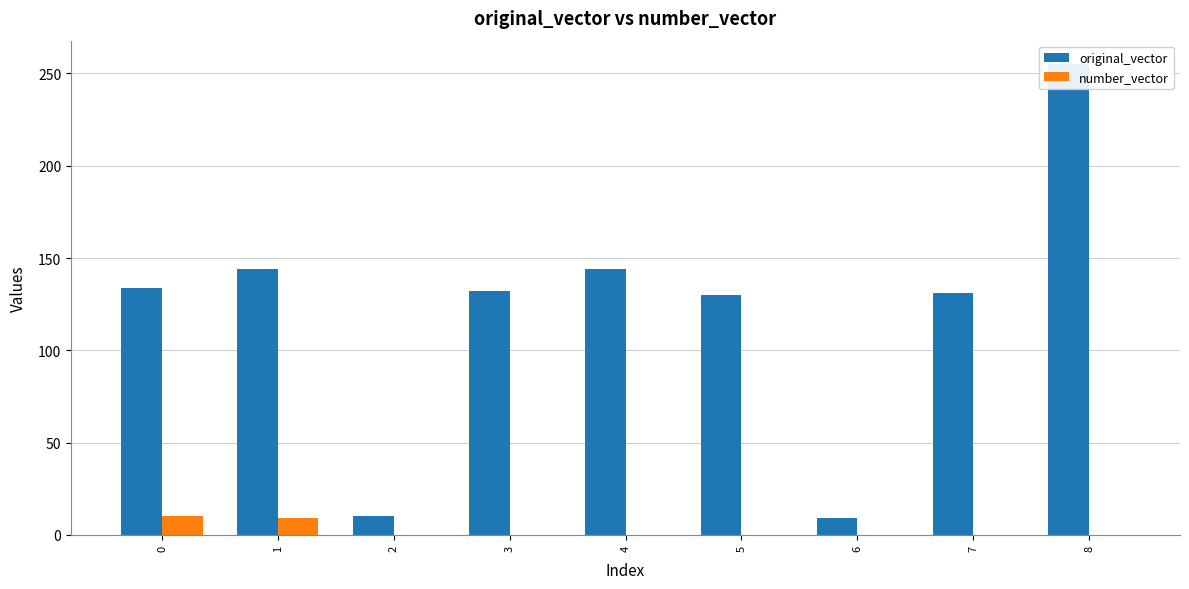

Reading left to right, transcribe all the data shown in this chart.

original_vector: 134	144	10	132	144	130	9	131	255
number_vector: 10	9	0	0	0	0	0	0	0